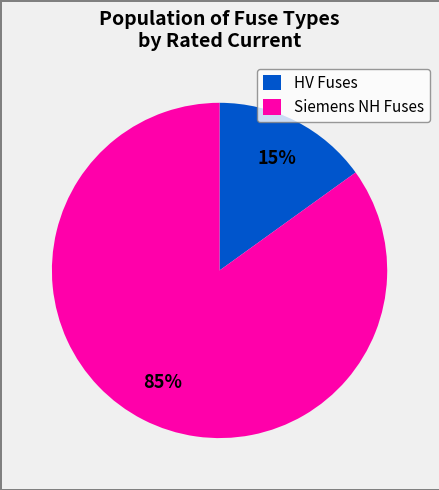

Do HV Fuses and Siemens NH Fuses together represent more than half of the pie?

Yes